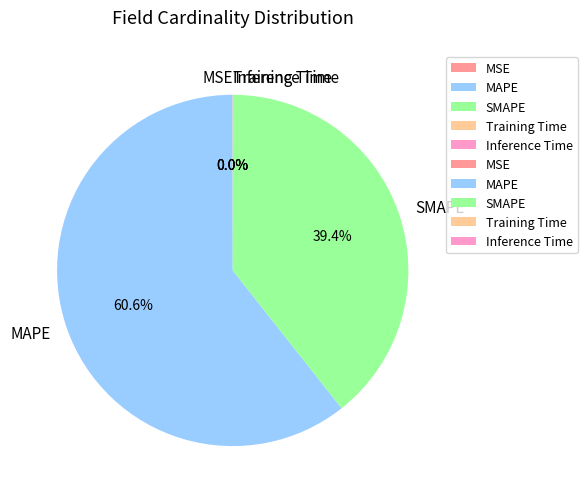

To the nearest percent, what is the average slice percentage?

20%